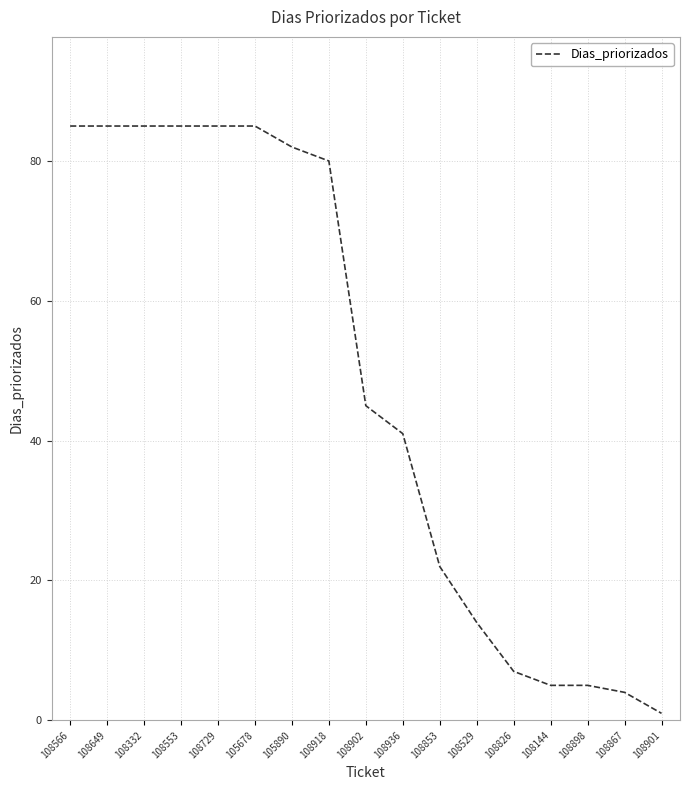

How many lines are shown in the chart?

1